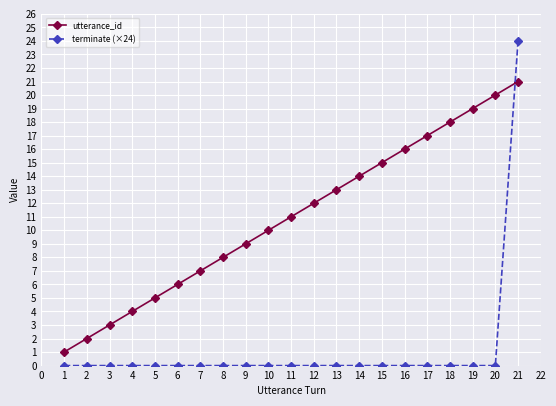

What is the value of the utterance_id point at the 12th from the left?

12